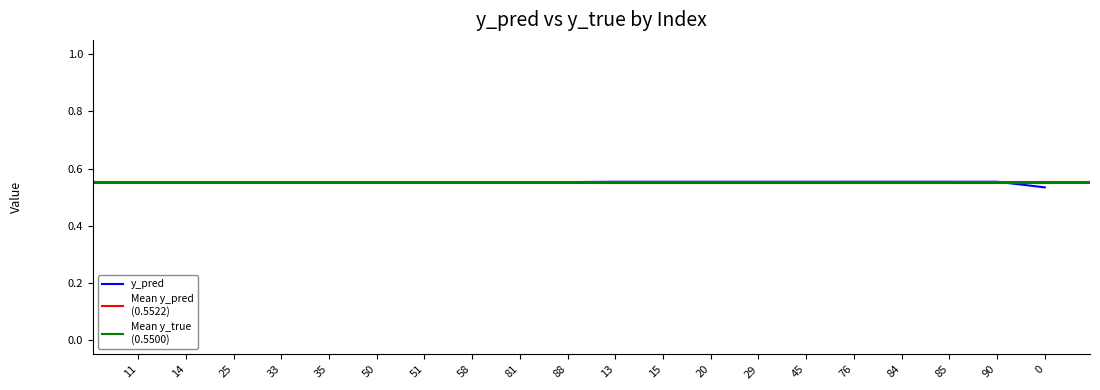

What is the label of the 15th point from the right?

50